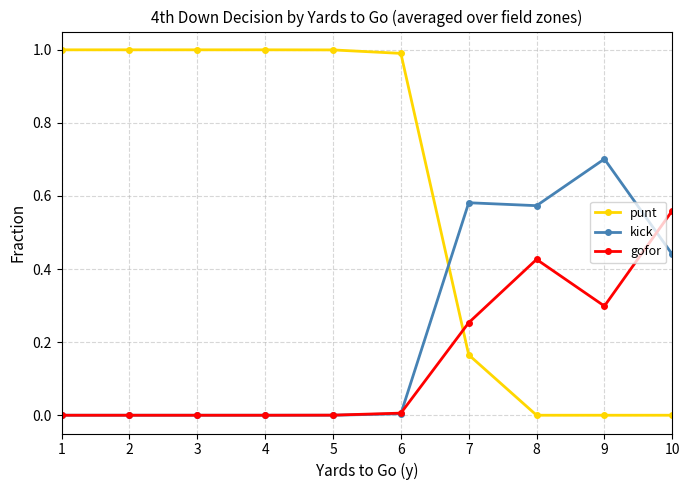

What is the total value across all series at 6?

1.0